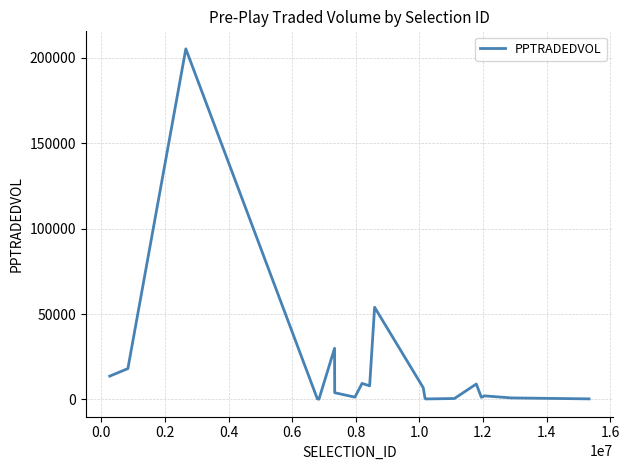

What is the maximum value shown in the chart?

205239.5